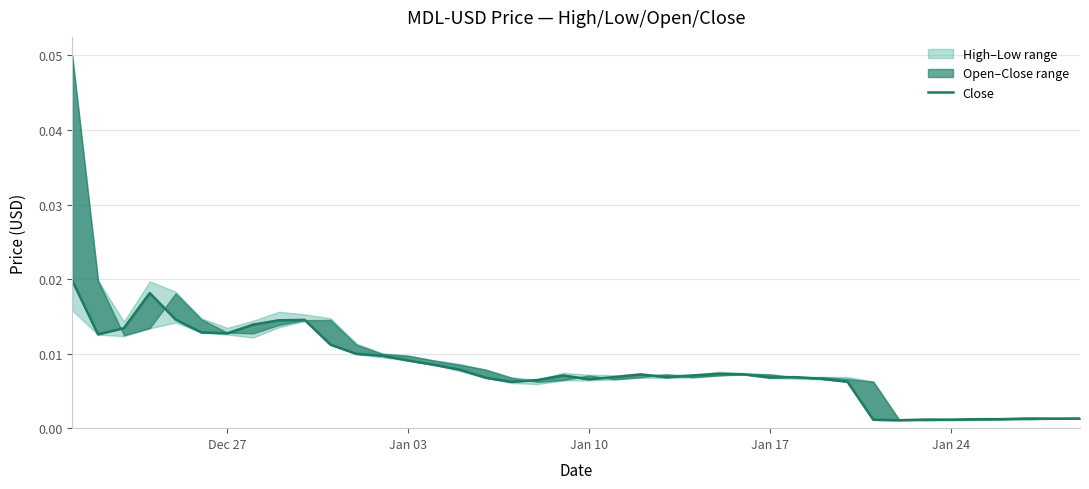

The value at 23 is 0.0. True or false?

False